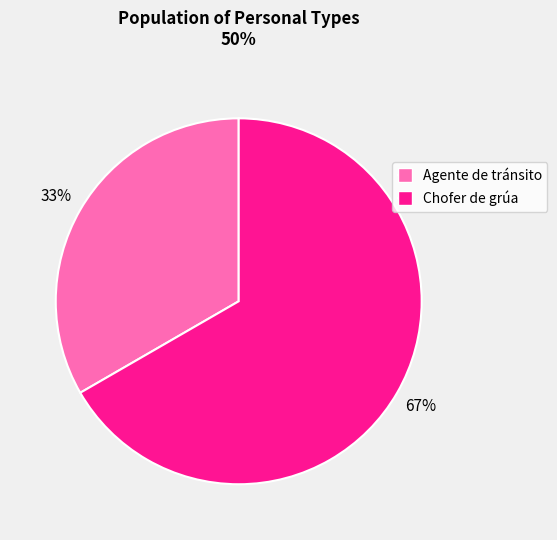

Rank the categories by value from lowest to highest.

Agente de tránsito, Chofer de grúa